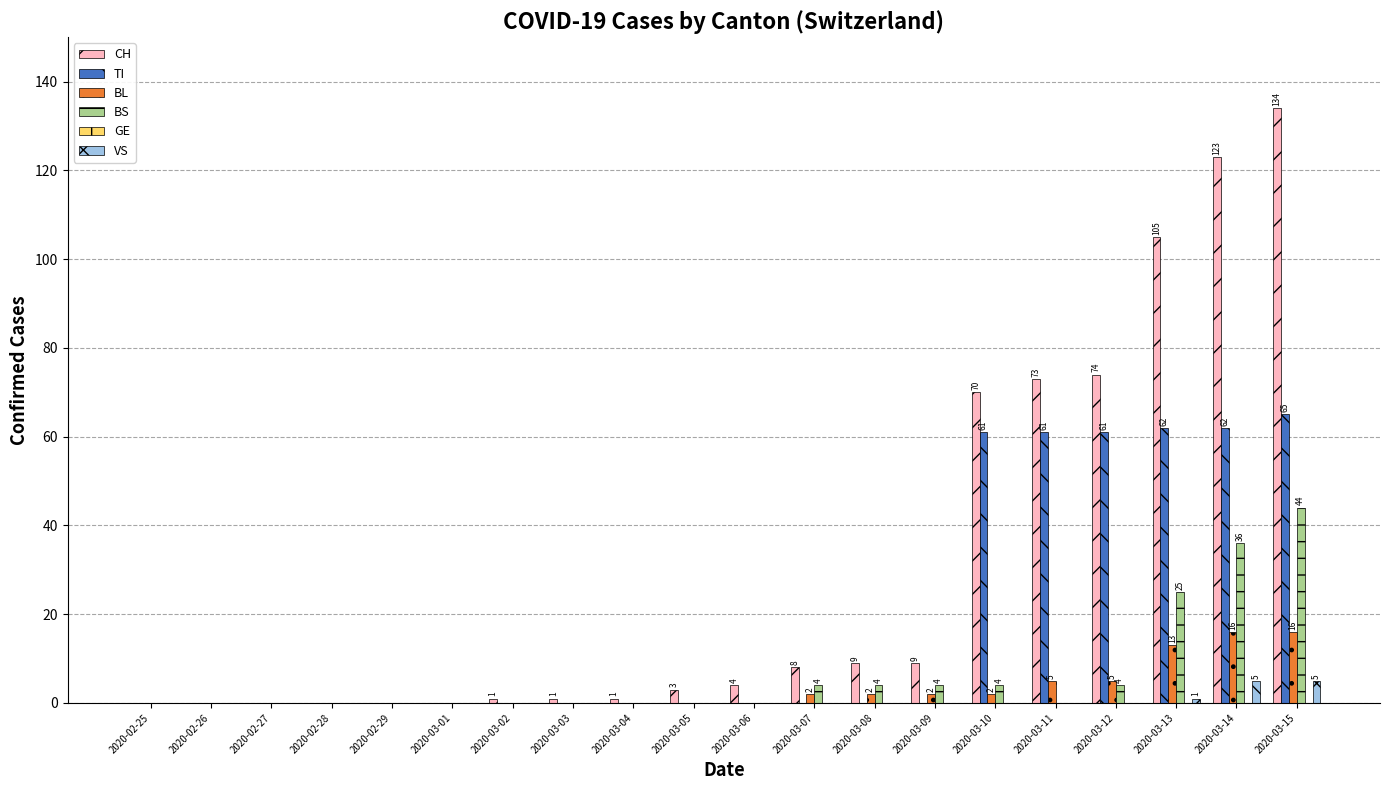

At which category is the sum across all series the highest?

2020-03-15